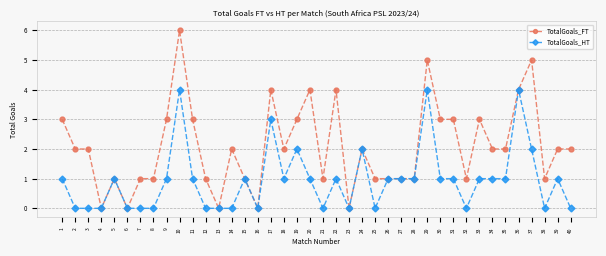

What are all the series names shown in the legend?

TotalGoals_FT, TotalGoals_HT